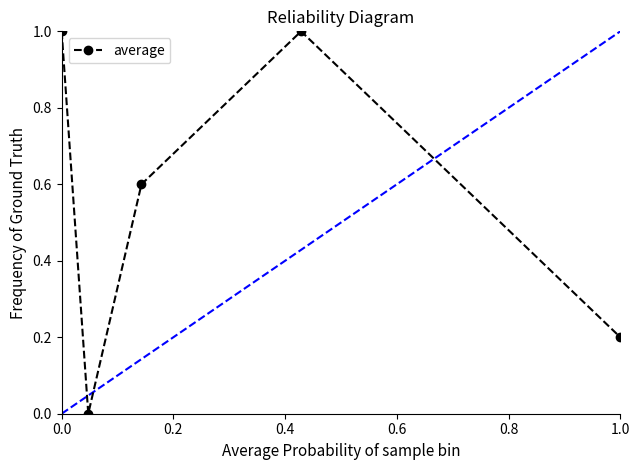

How many interior local valleys (lower than both neighbors) does the data have?

1